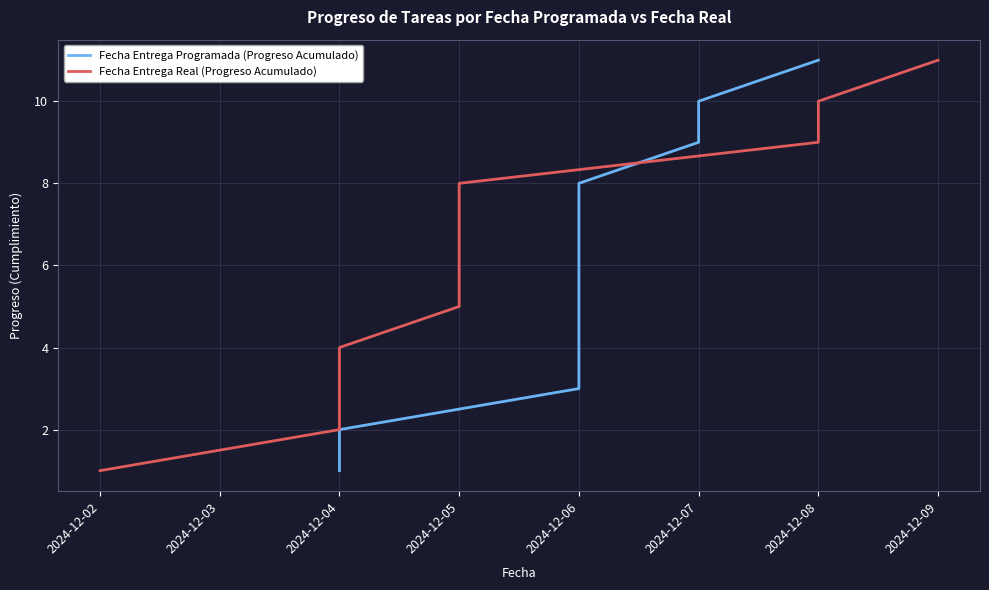

How many lines are shown in the chart?

2